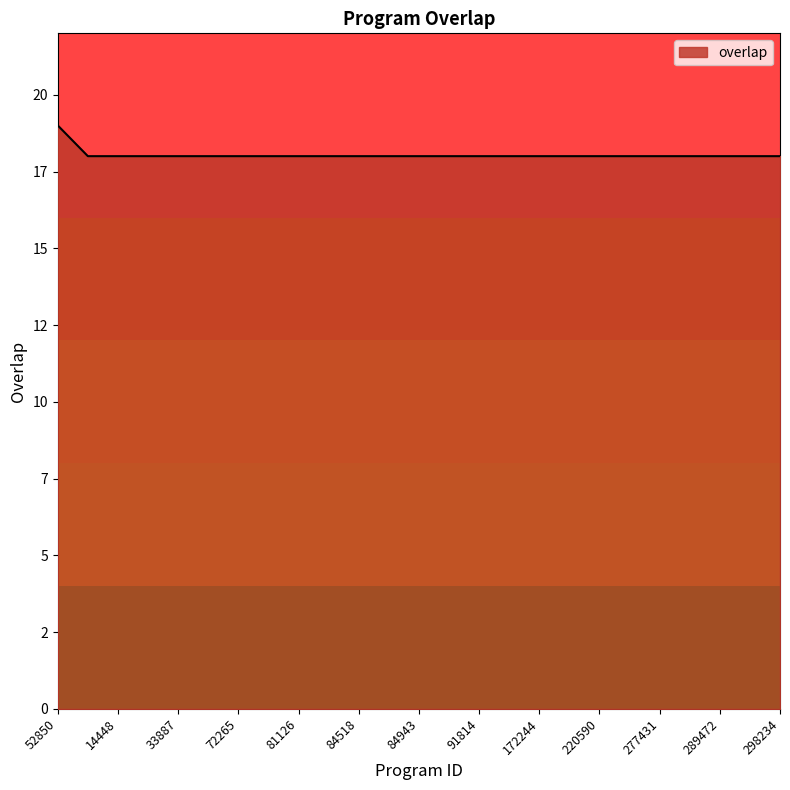

Does the chart have visible grid lines?

No